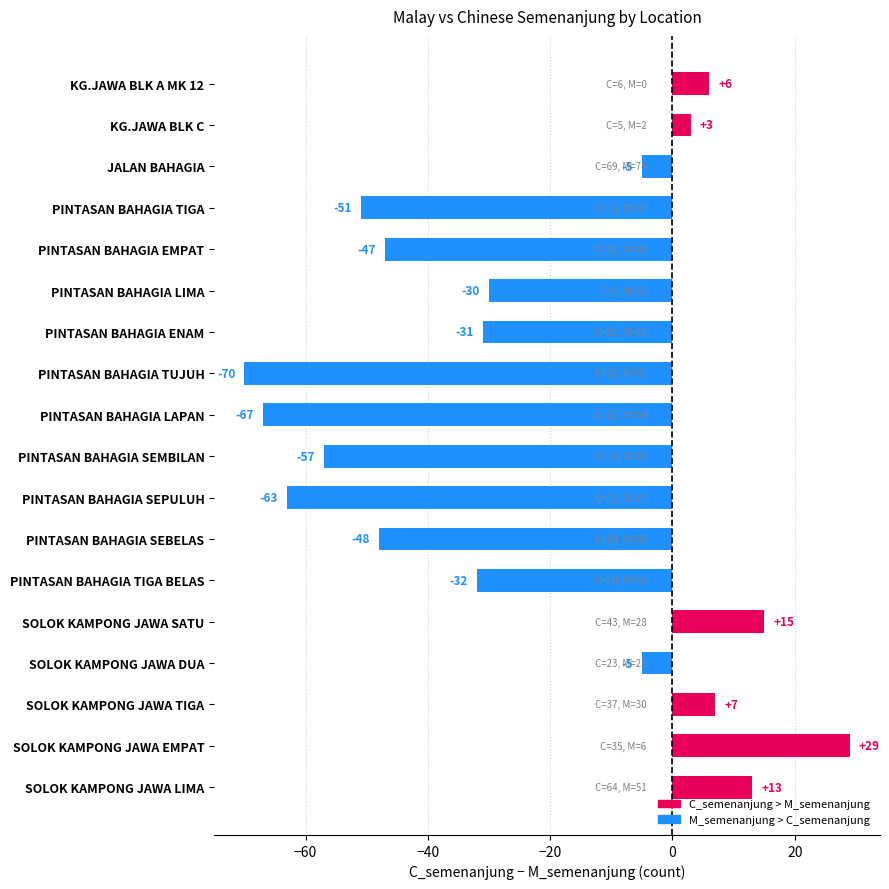

The value at PINTASAN BAHAGIA TIGA is -14. True or false?

False